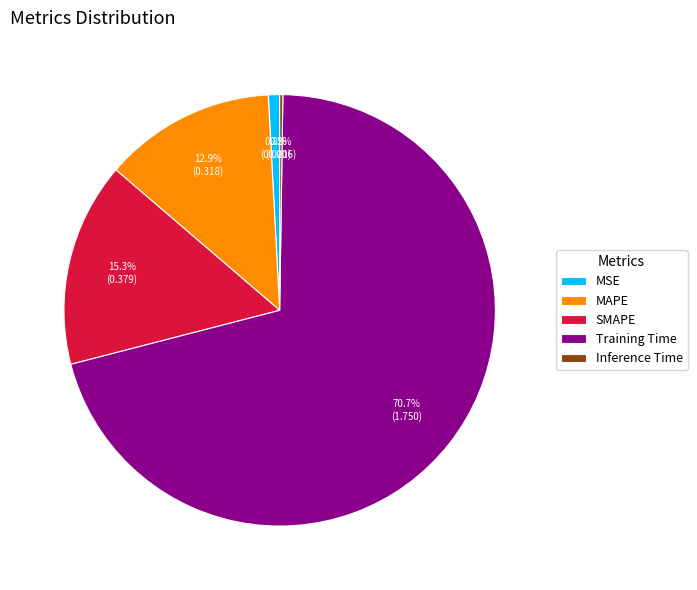

To the nearest percent, what is the combined percentage of SMAPE and MAPE?

28%